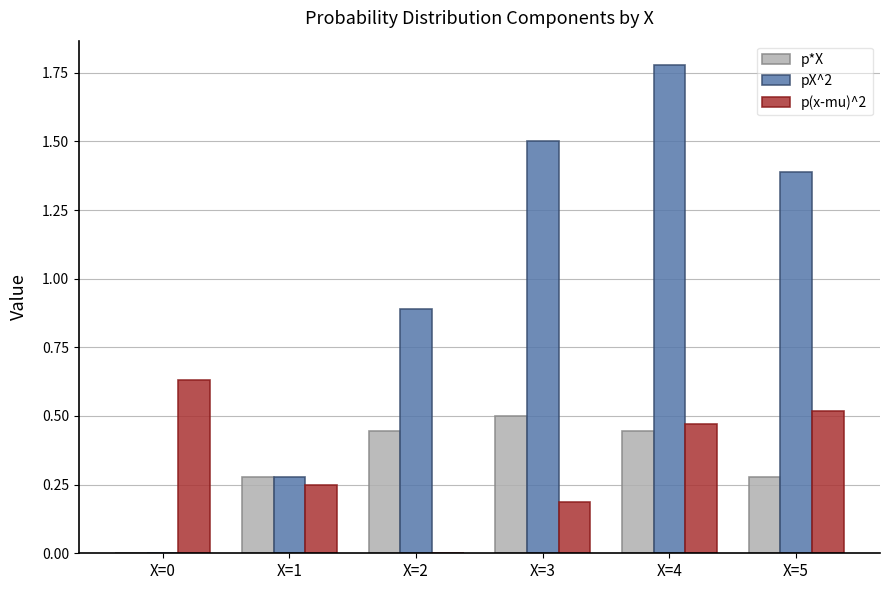

The value of p*X at X=0 is 0.0. True or false?

True